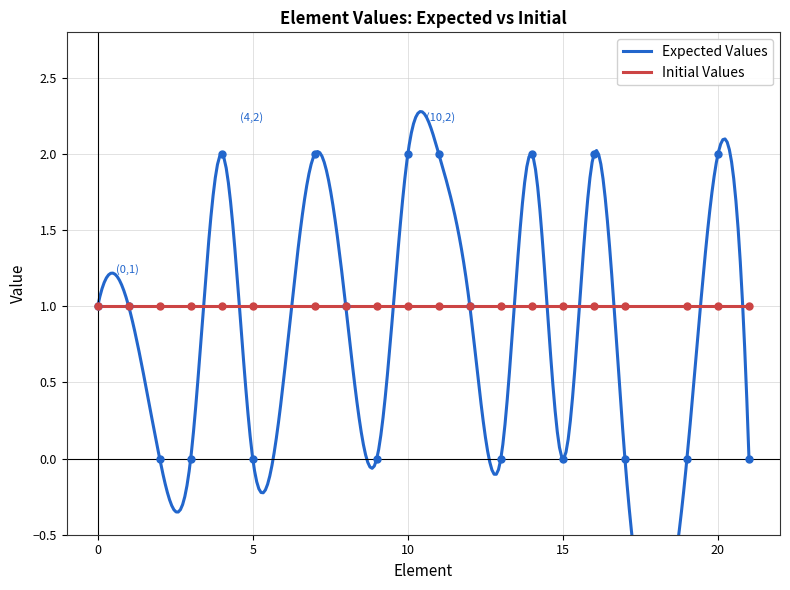

What is the greatest value displayed?

2